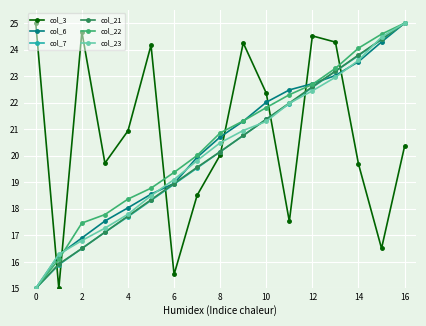

True or false: col_3 has more than 0 interior local peaks.

True